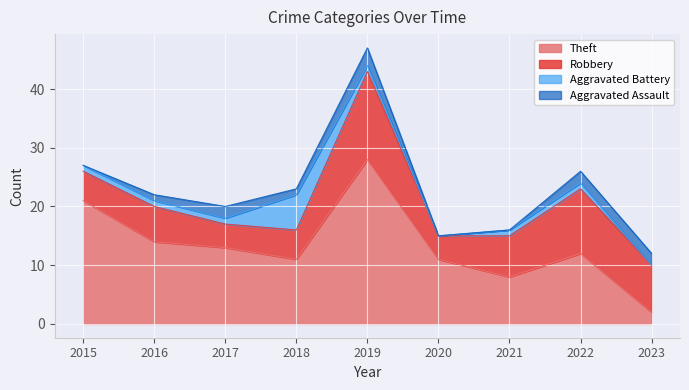

How many data points in Theft are less than 12?

4